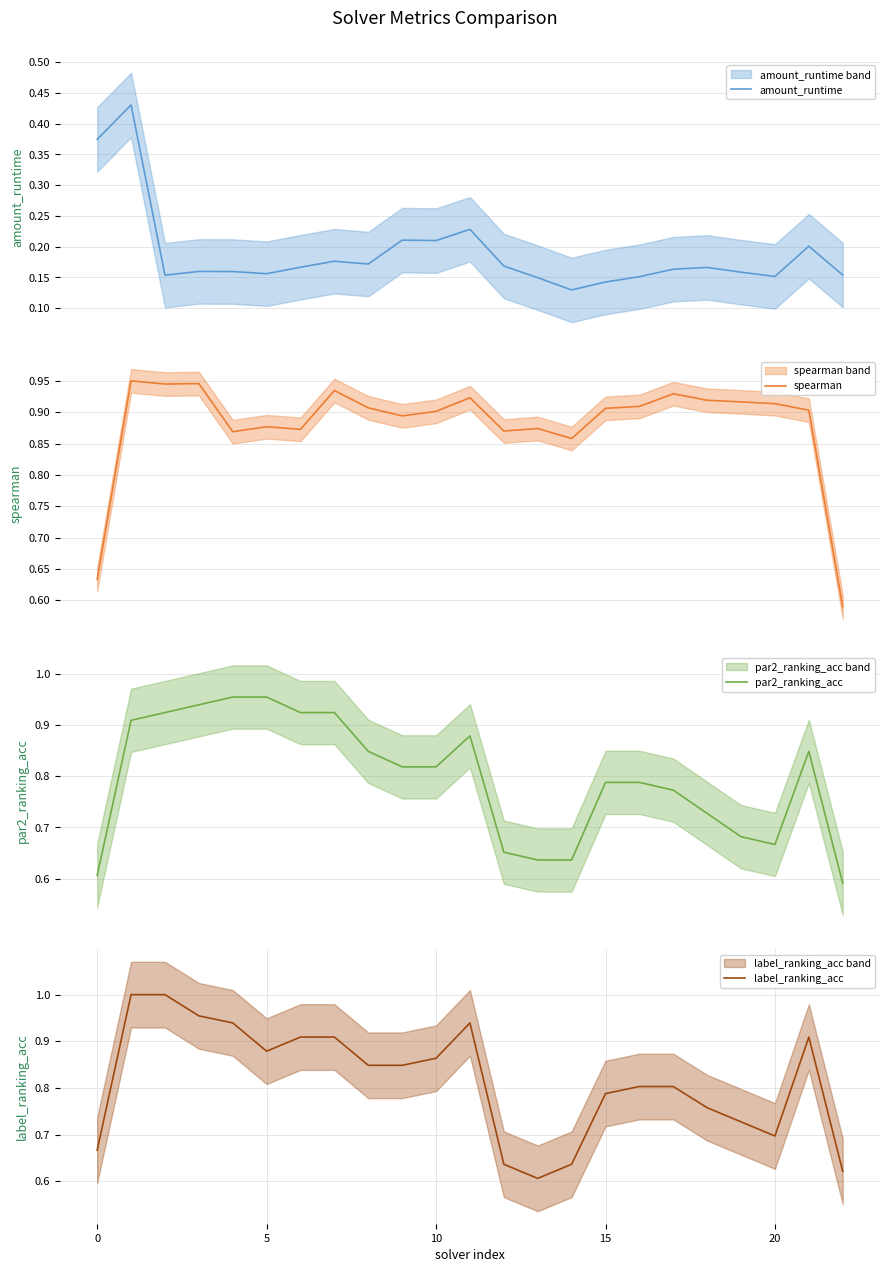

What is the label of the 18th point from the left?

17